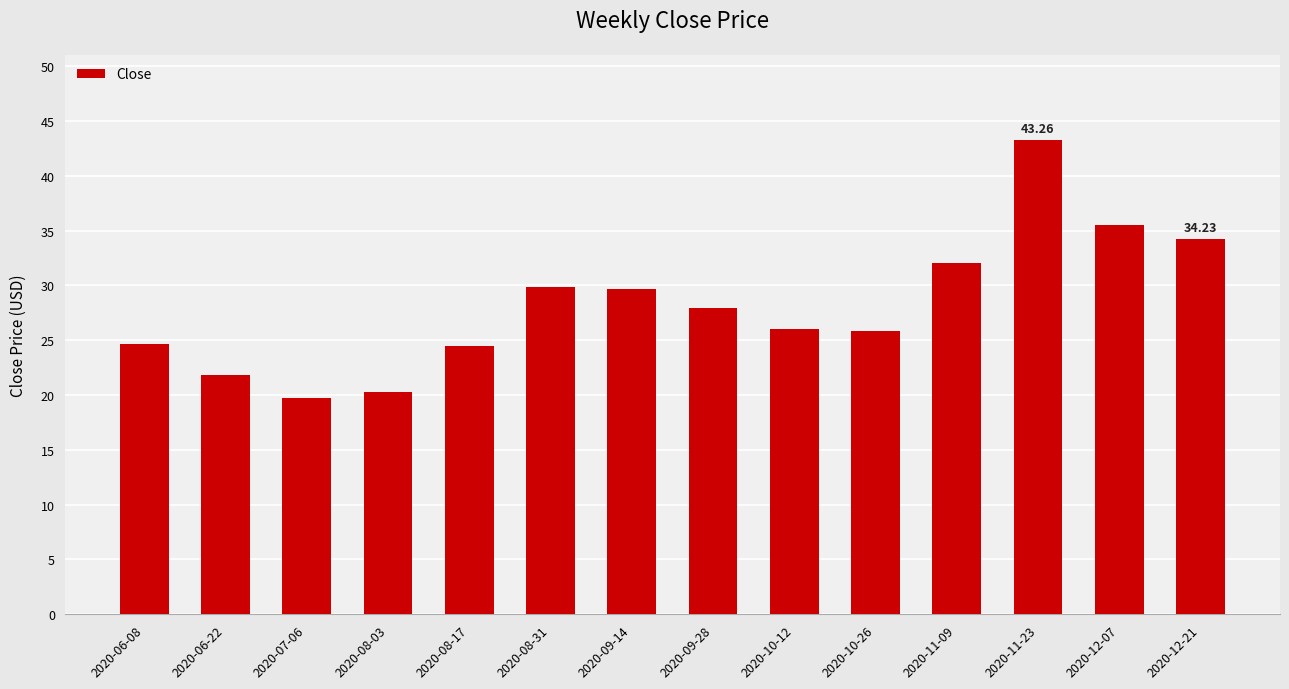

What is the label of the 9th bar from the left?

2020-10-12